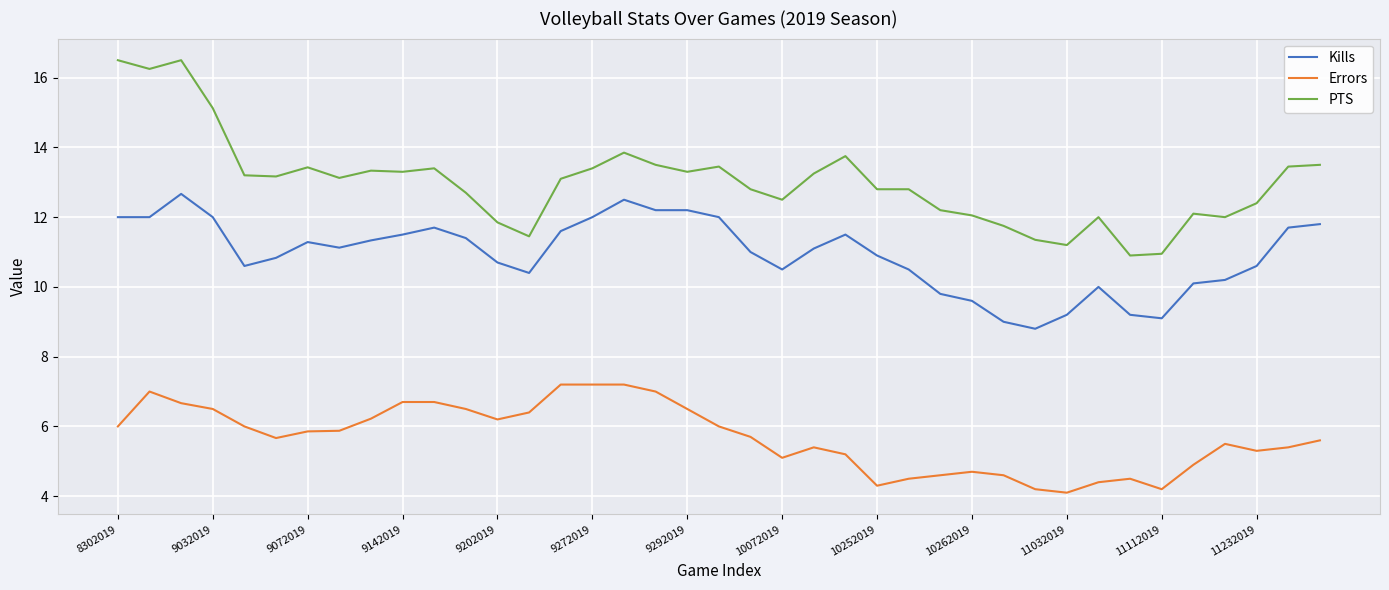

What is the minimum value for PTS?

10.9